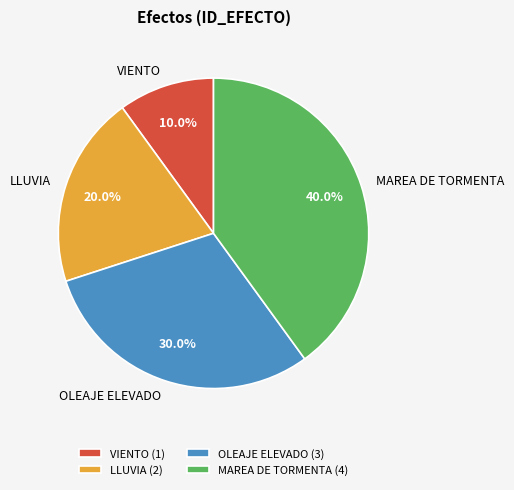

To the nearest percent, what is the average slice percentage?

25%